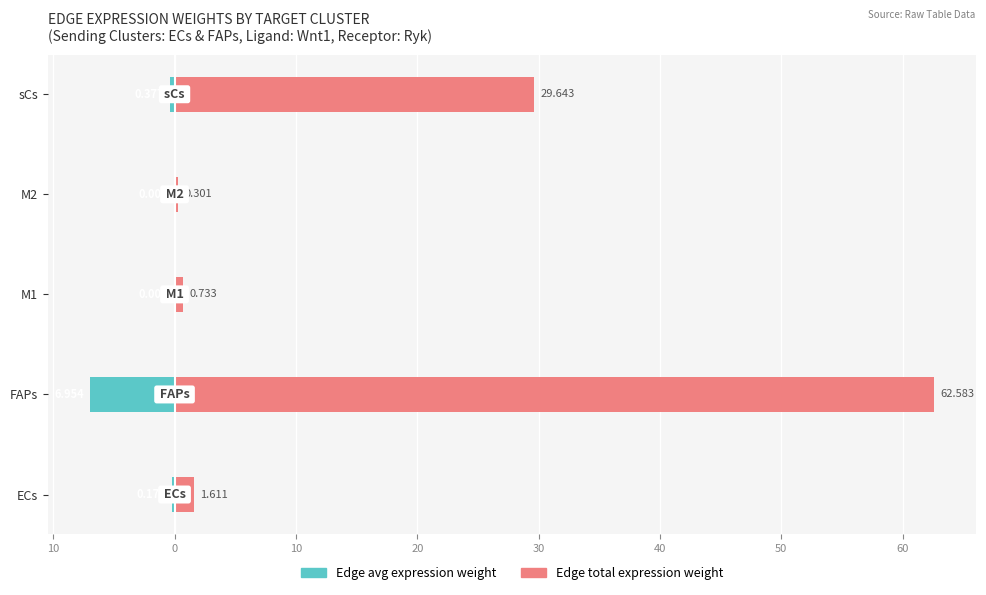

What is the smallest value displayed?

-7.0